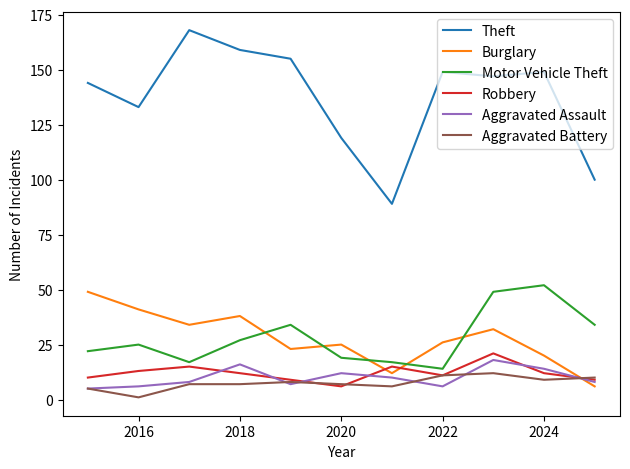

After their last crossing, which series has the higher values: Aggravated Battery or Burglary?

Aggravated Battery